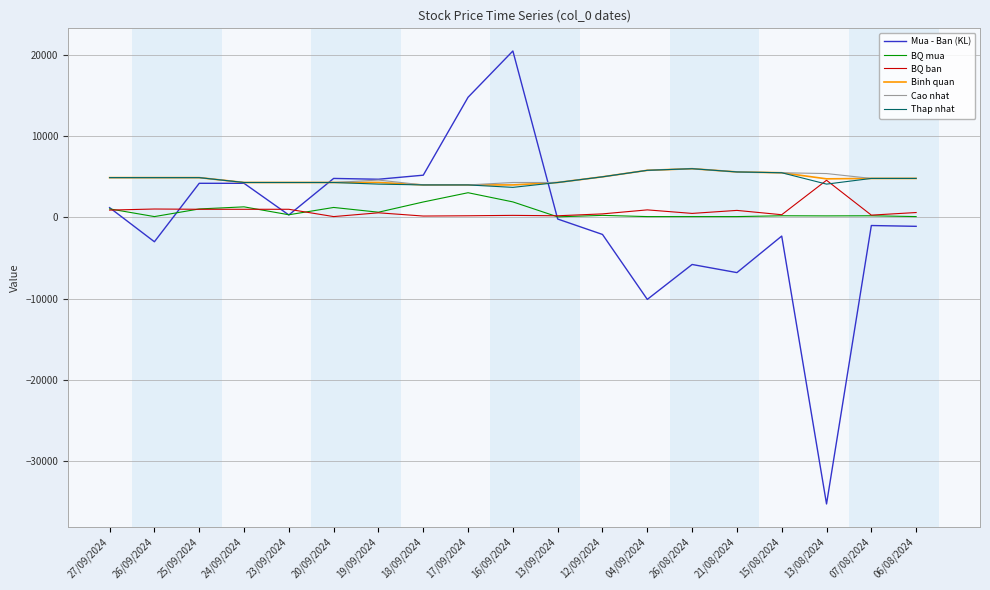

Is it true that Cao nhat equals 4300 at 13/09/2024?

True